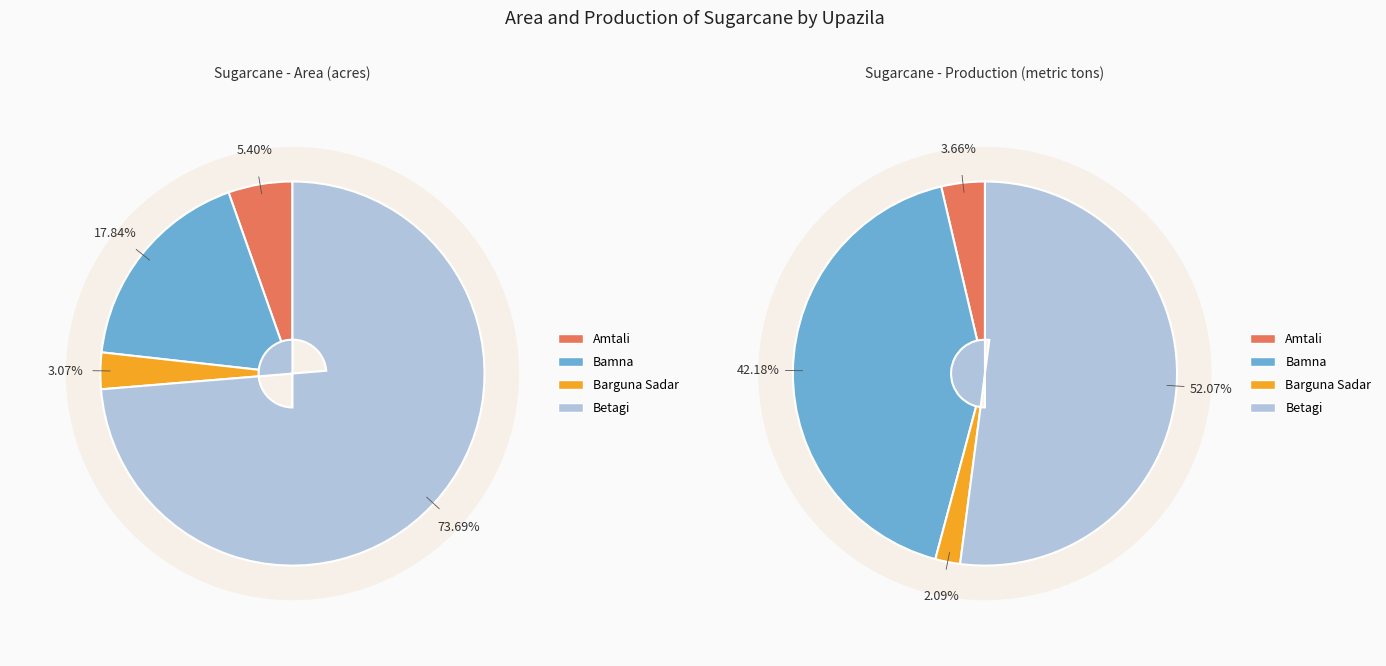

What percentage is the Amtali slice, to the nearest percent?

4%